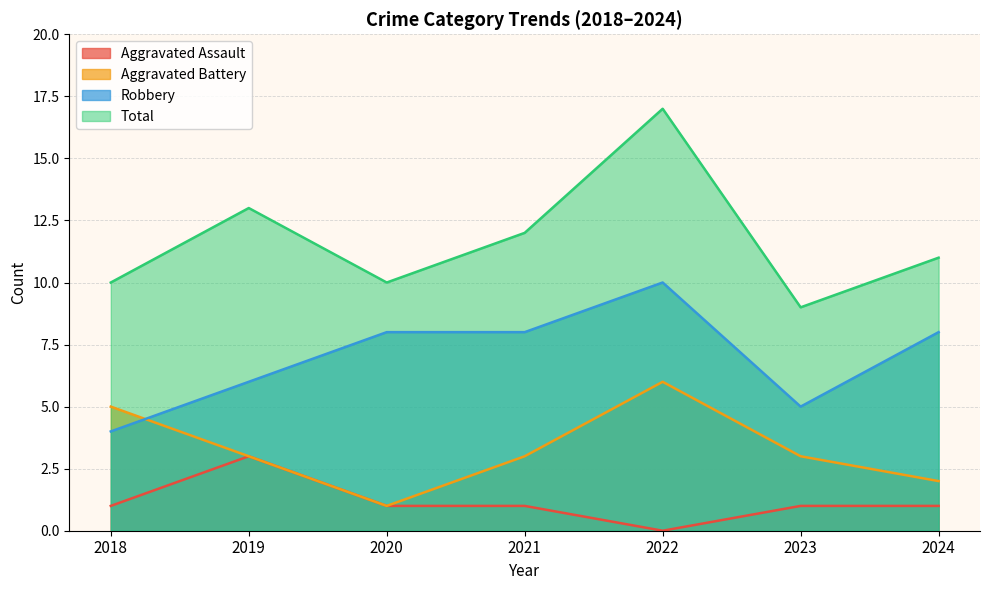

True or false: Robbery has a value of 5 at 2023.

True